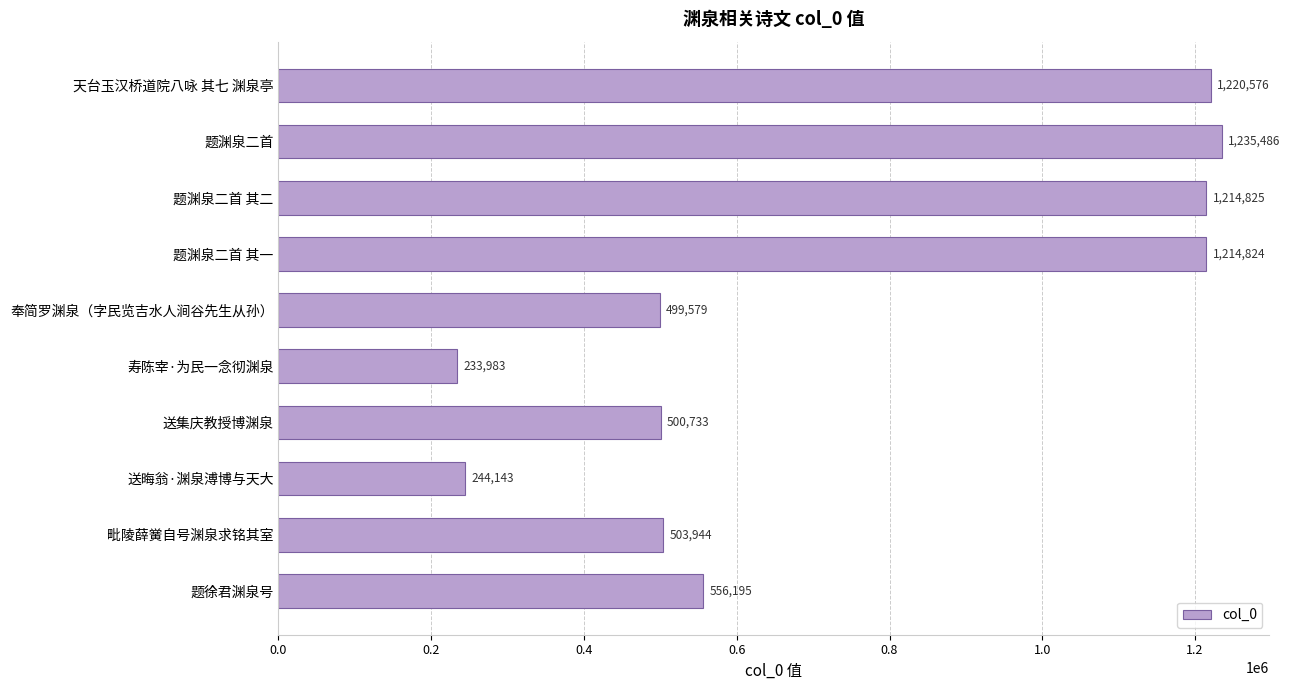

What position from the top is 题渊泉二首 其一?

4